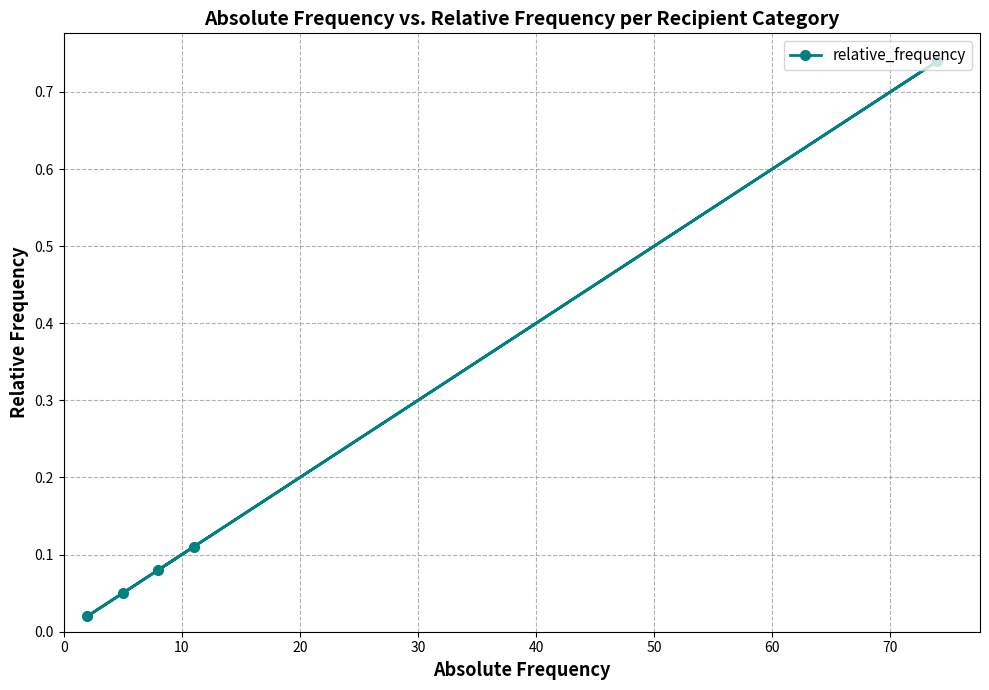

What is the sum of all values?

1.0